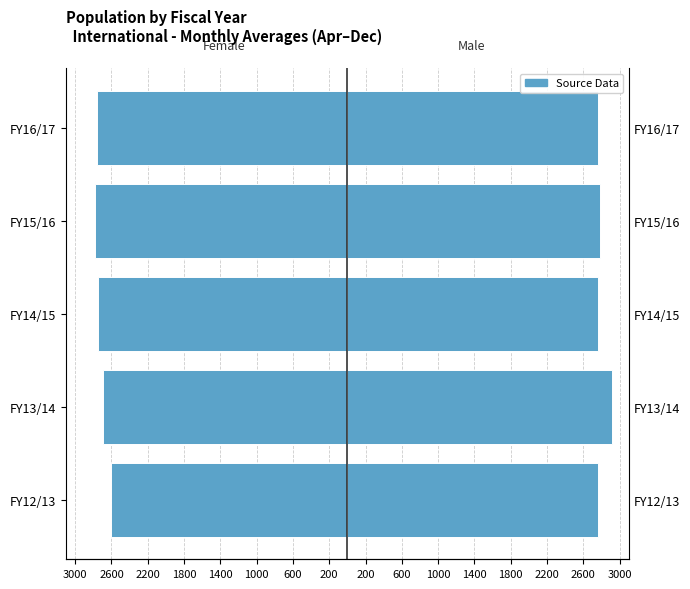

What is the difference between the maximum and minimum values in the Female (International) series?

174.8